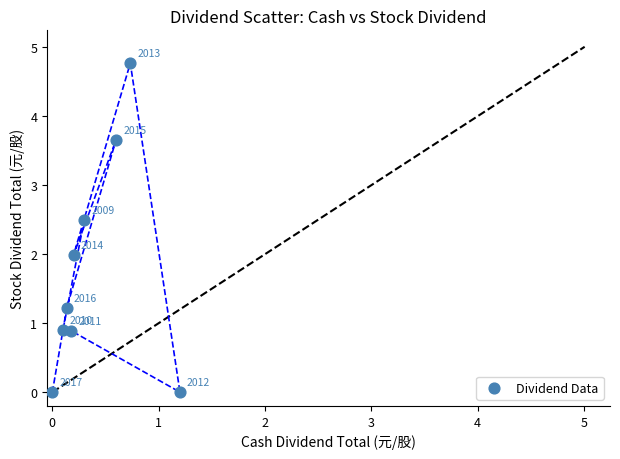

What Y value in the scatter plot is closest to 2?

2.0